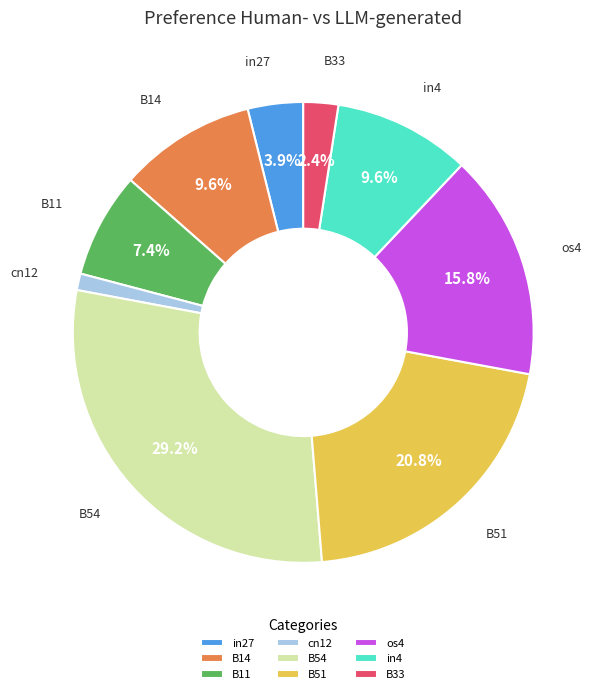

Is the sum of cn12 and os4 greater than half?

No